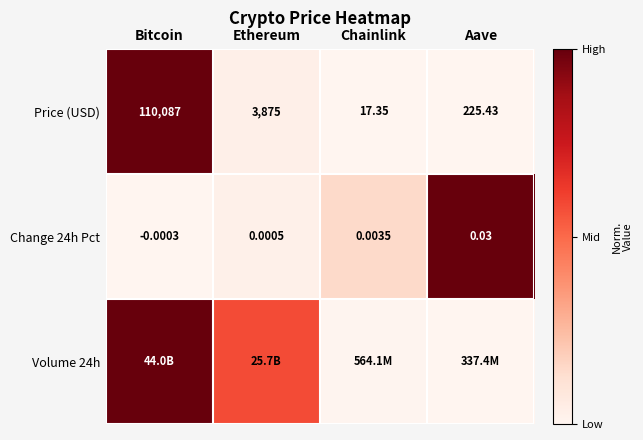

Is the value of Change 24h Pct at Bitcoin greater than the value of Price (USD) at Ethereum?

No